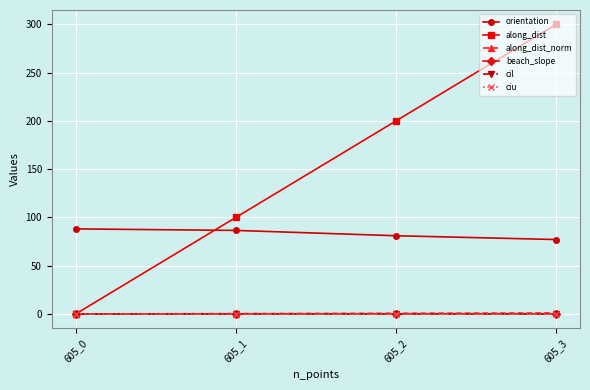

How many data points does each series have?

4